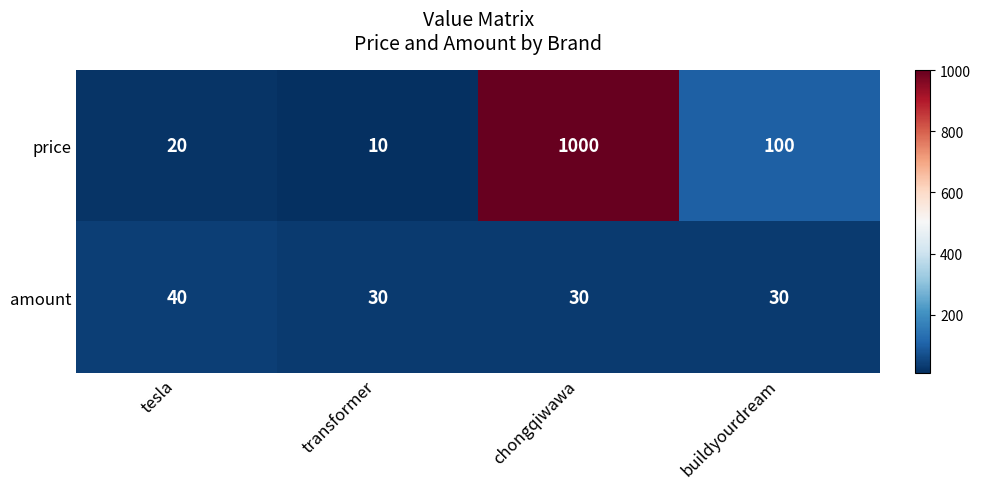

Reading right to left, what are all the values shown in this chart?

price: buildyourdream=100	chongqiwawa=1000	transformer=10	tesla=20
amount: buildyourdream=30	chongqiwawa=30	transformer=30	tesla=40